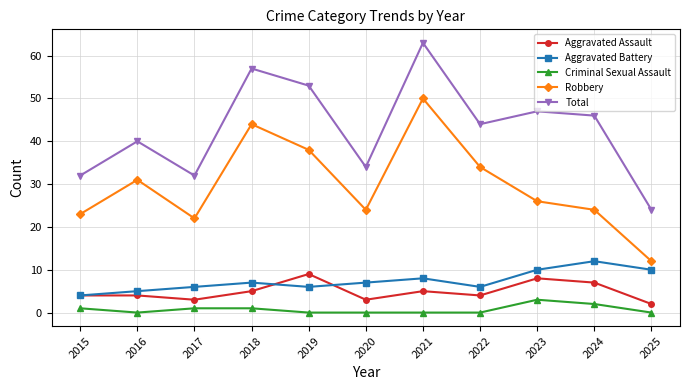

True or false: Aggravated Battery and Total cross at least once.

False